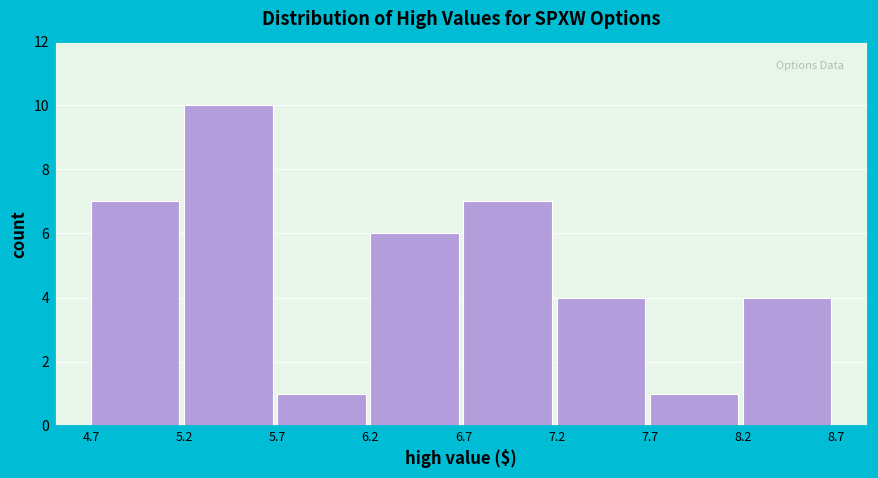

Reading left to right, transcribe this chart: for each bar, give the range it covers on the x-axis and its height. The values are not printed on the chart, so give them approximately, as read against the axis.

4.7 to 5.2: 7
5.2 to 5.7: 10
5.7 to 6.2: 1
6.2 to 6.7: 6
6.7 to 7.2: 7
7.2 to 7.7: 4
7.7 to 8.2: 1
8.2 to 8.7: 4